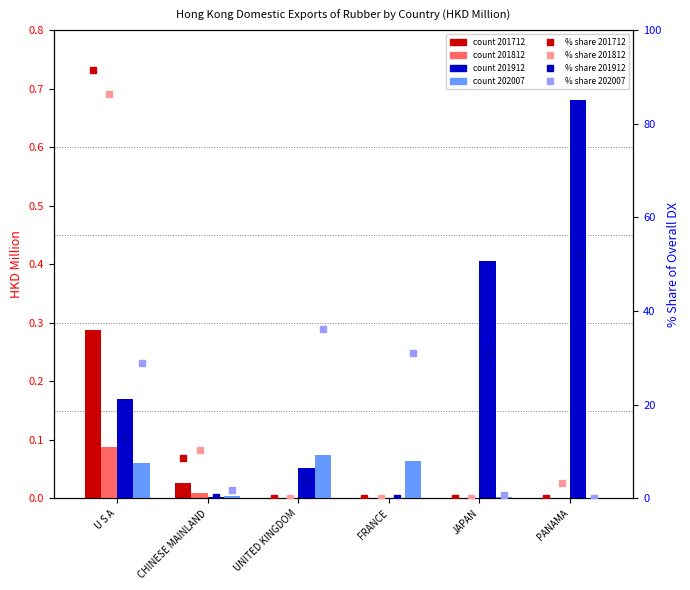

Which series has the largest total across all categories?

201712 %share